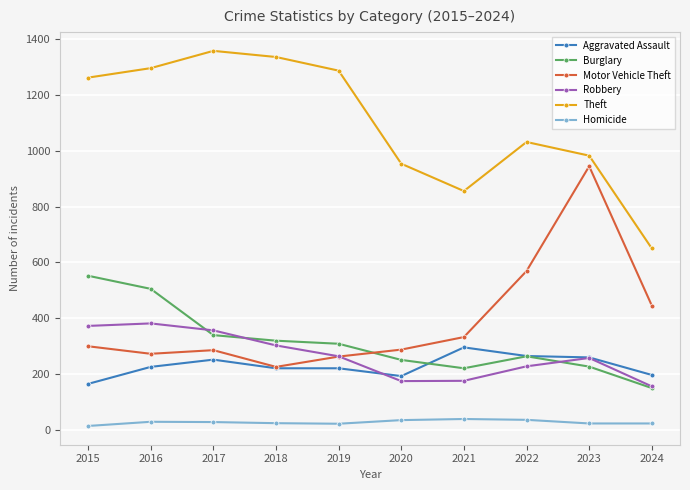

True or false: Homicide and Aggravated Assault cross at least once.

False